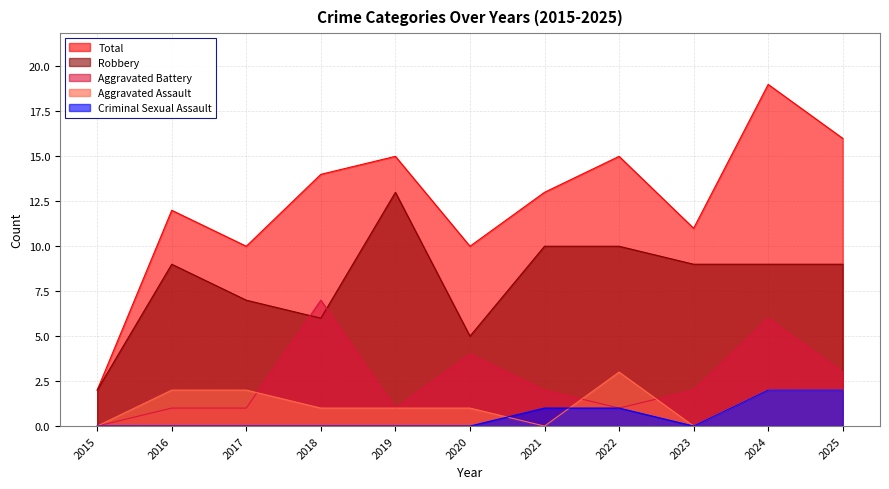

At how many categories does at least one series exceed 4?

10